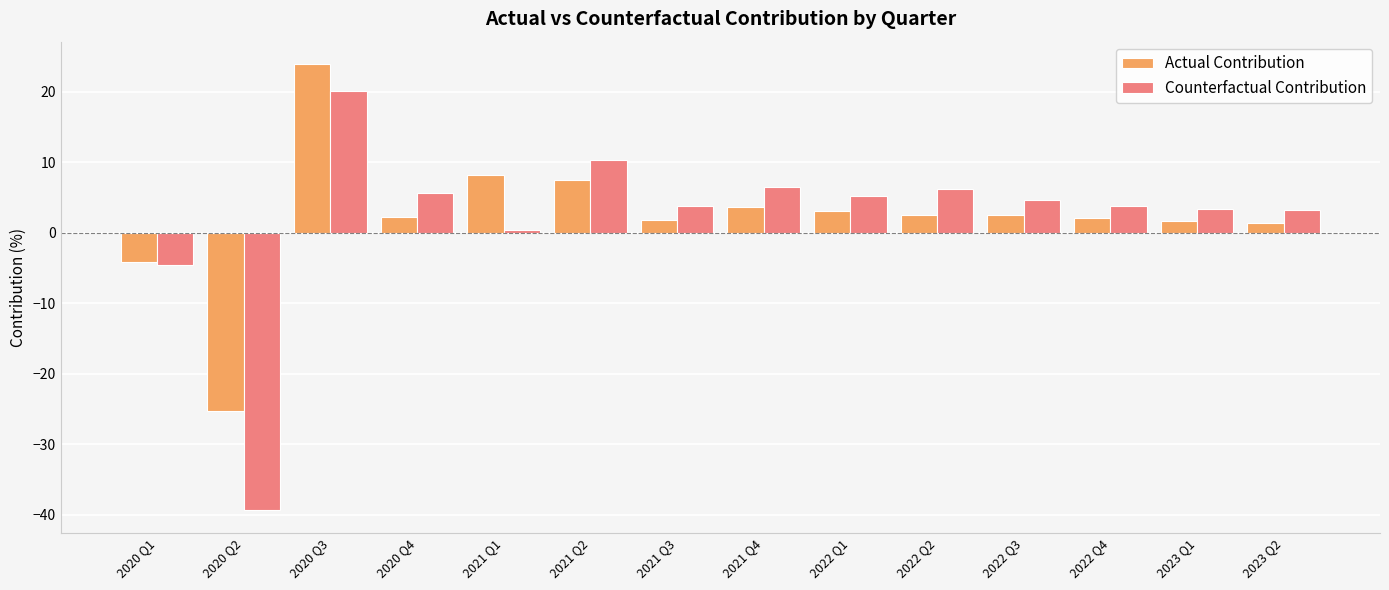

Is it true that Actual Contribution equals 7.5 at 2021 Q2?

True